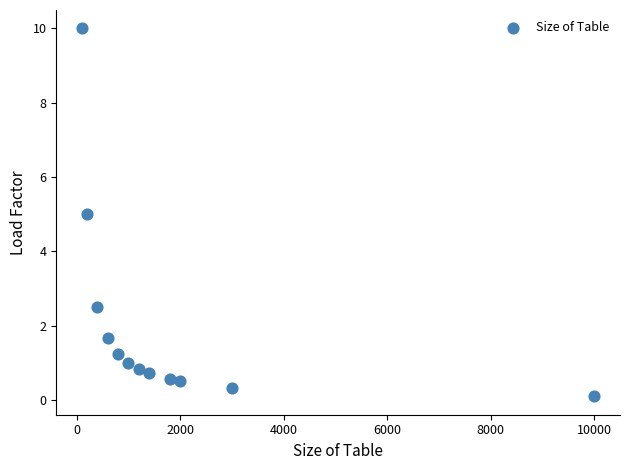

What is the average Y value?

2.0